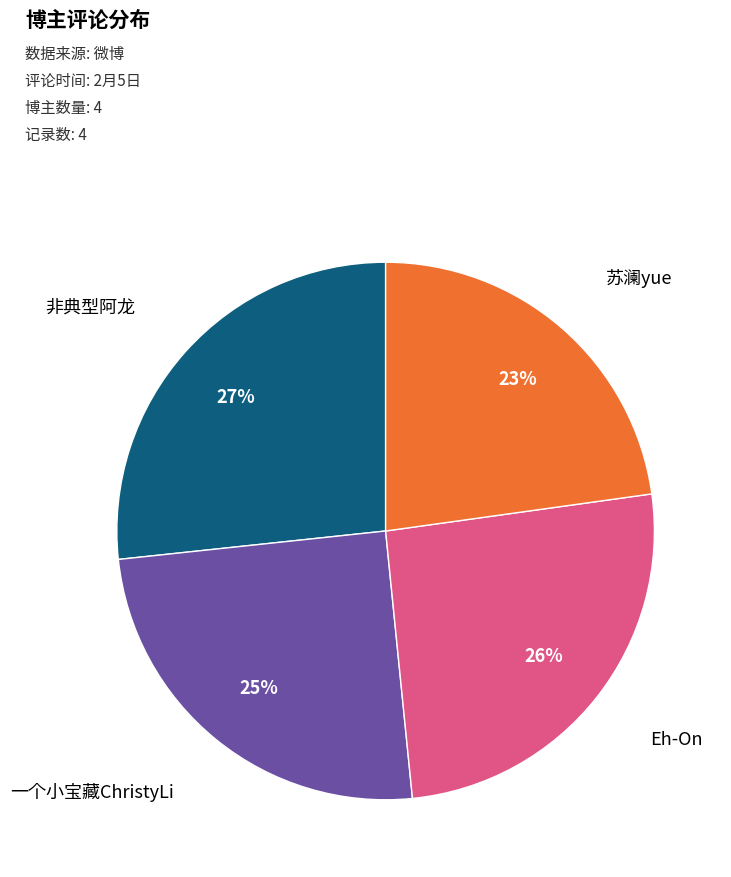

Is there any slice that represents more than half of the pie?

No